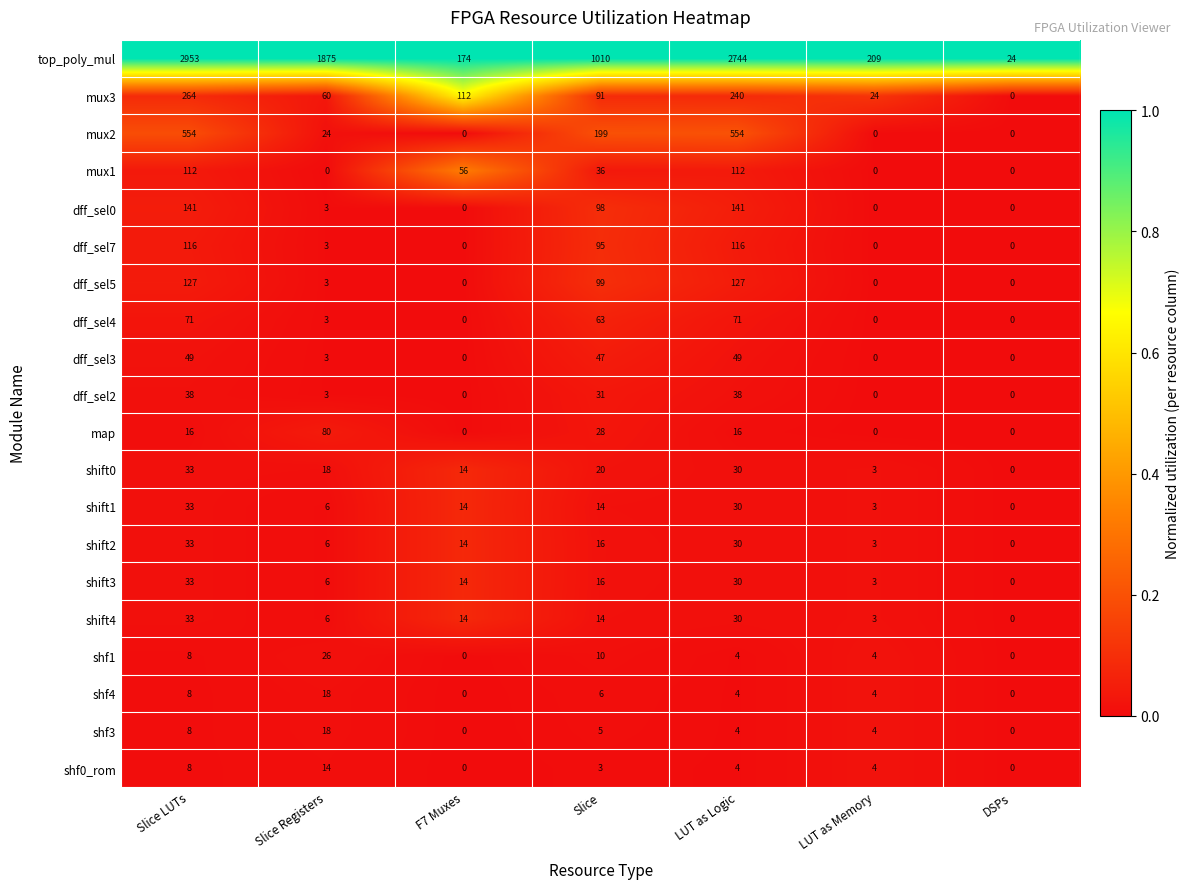

Count the number of data series in this chart.

20